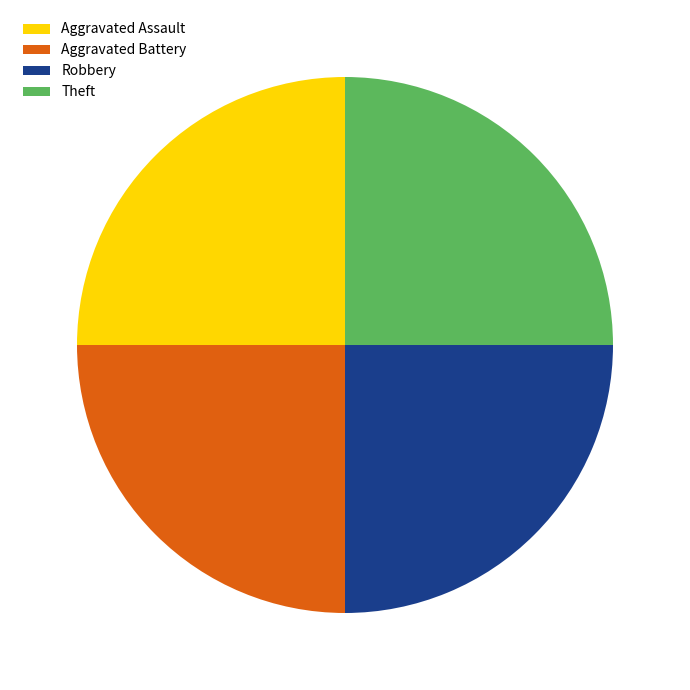

The Theft slice represents 25% of the pie. True or false?

True